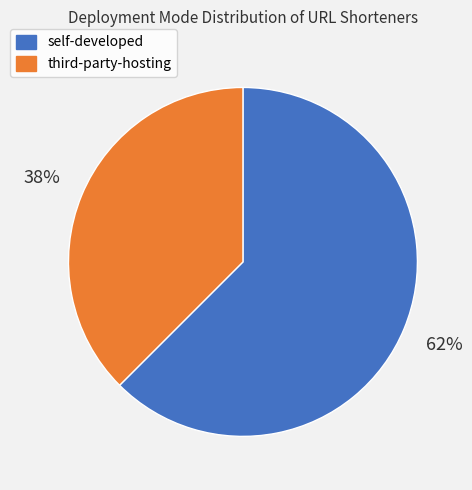

Is there a majority slice in this chart?

Yes